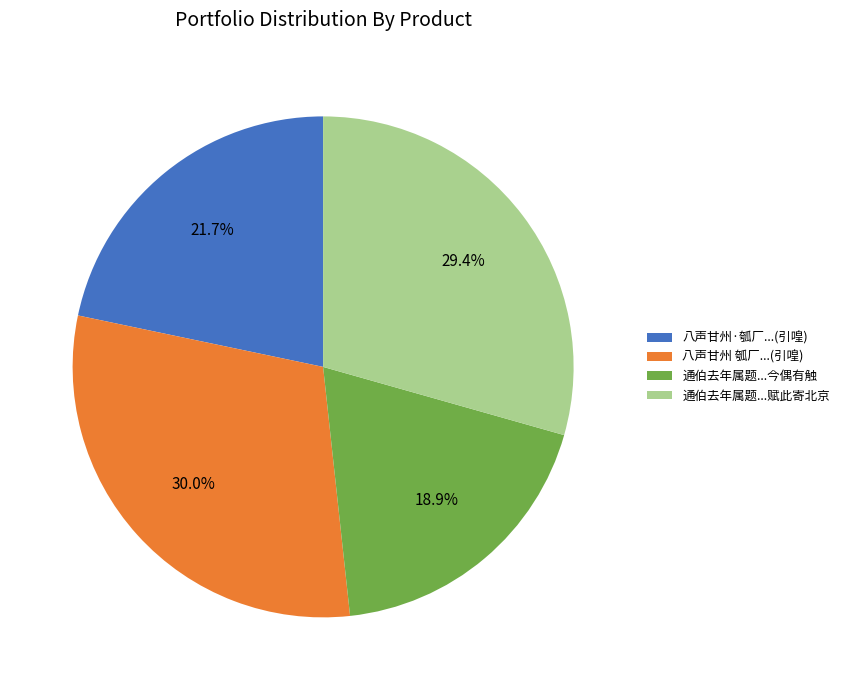

What portion of the pie excludes 通伯去年属题...赋此寄北京?

70.6%